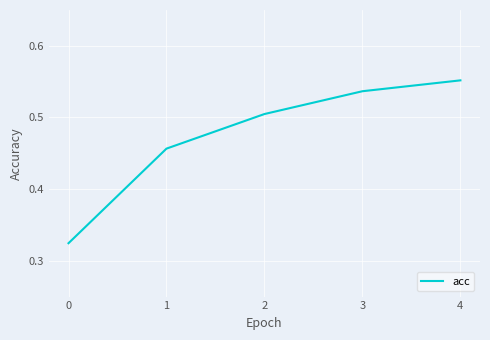

True or false: the data has more than 0 interior local peaks.

False